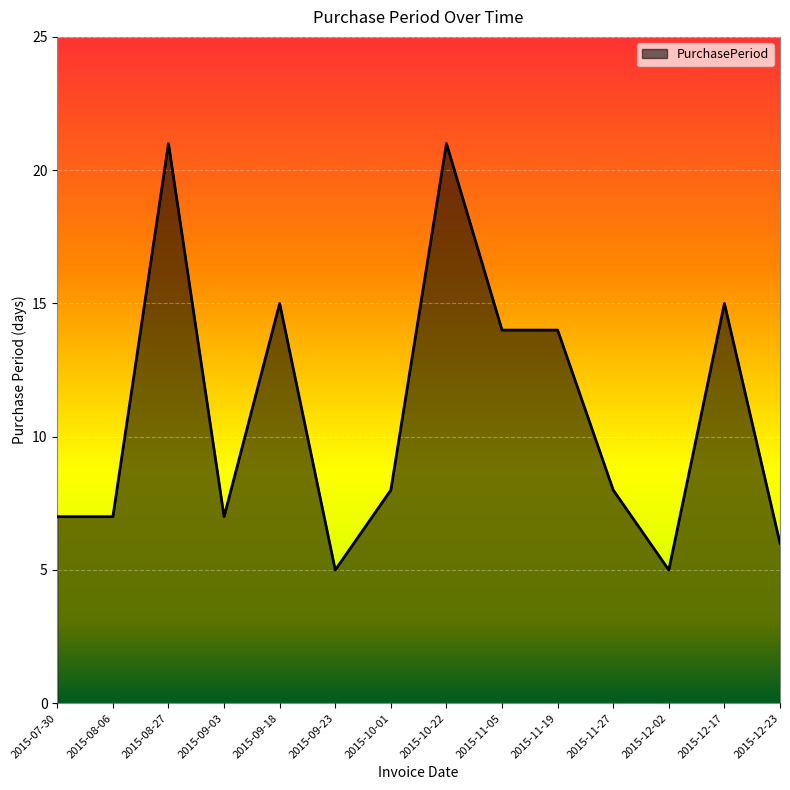

What is the greatest value displayed?

21